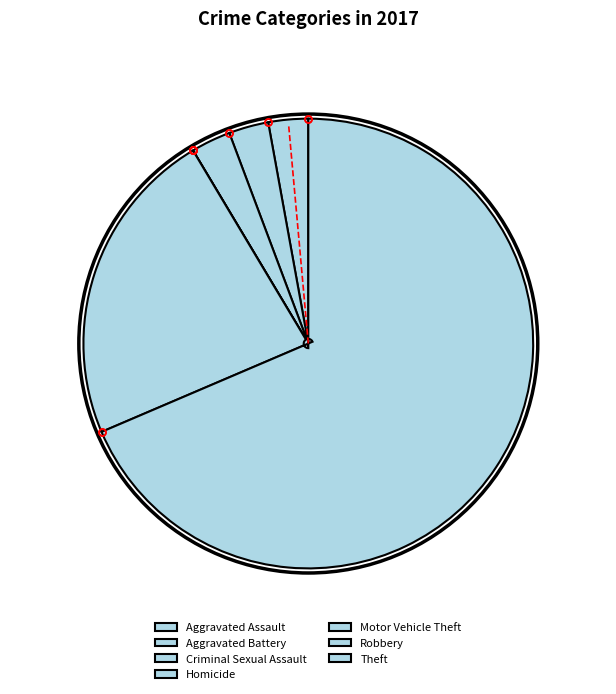

Rank the categories by value from lowest to highest.

Homicide, Motor Vehicle Theft, Aggravated Assault, Aggravated Battery, Criminal Sexual Assault, Robbery, Theft